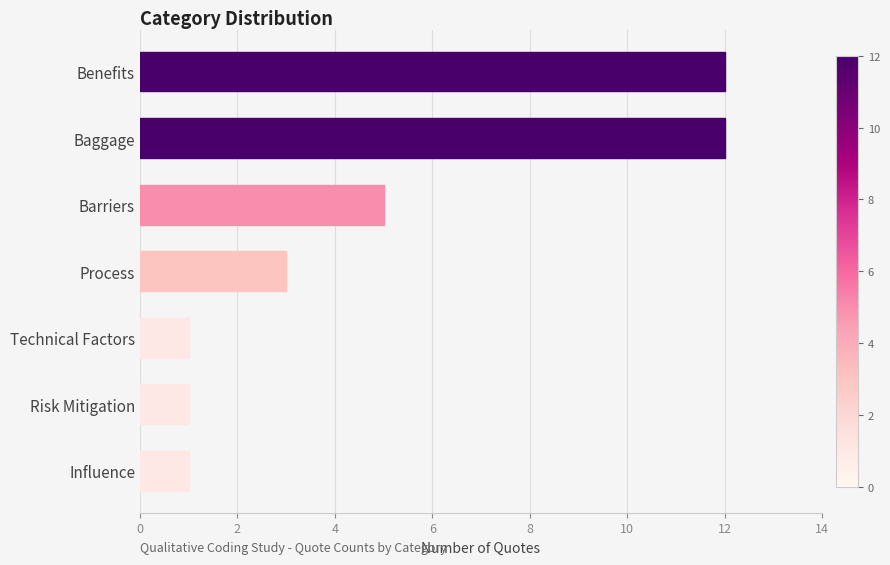

What is the difference between the second highest and minimum values?

11